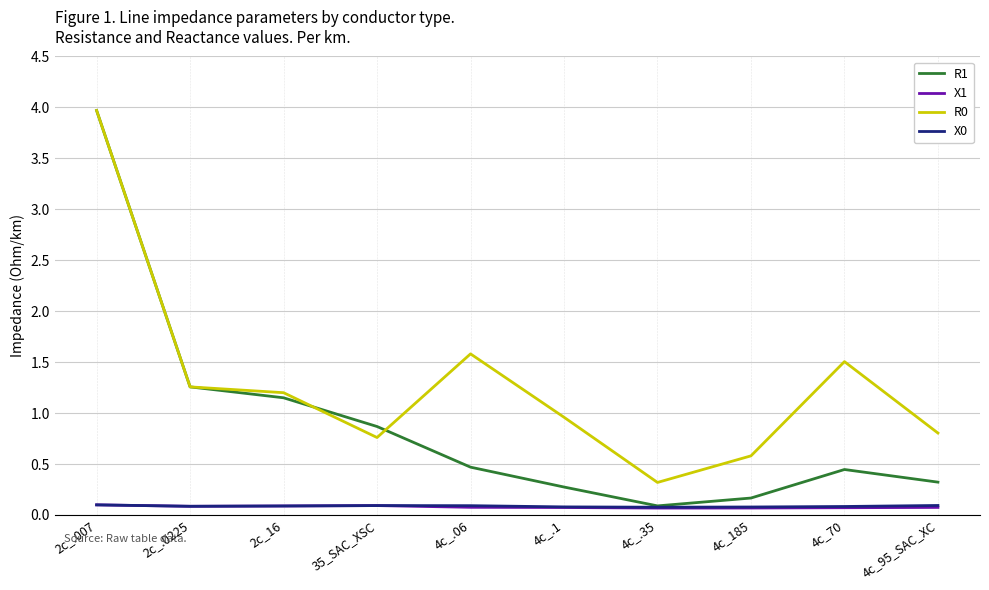

How many lines are shown in the chart?

4